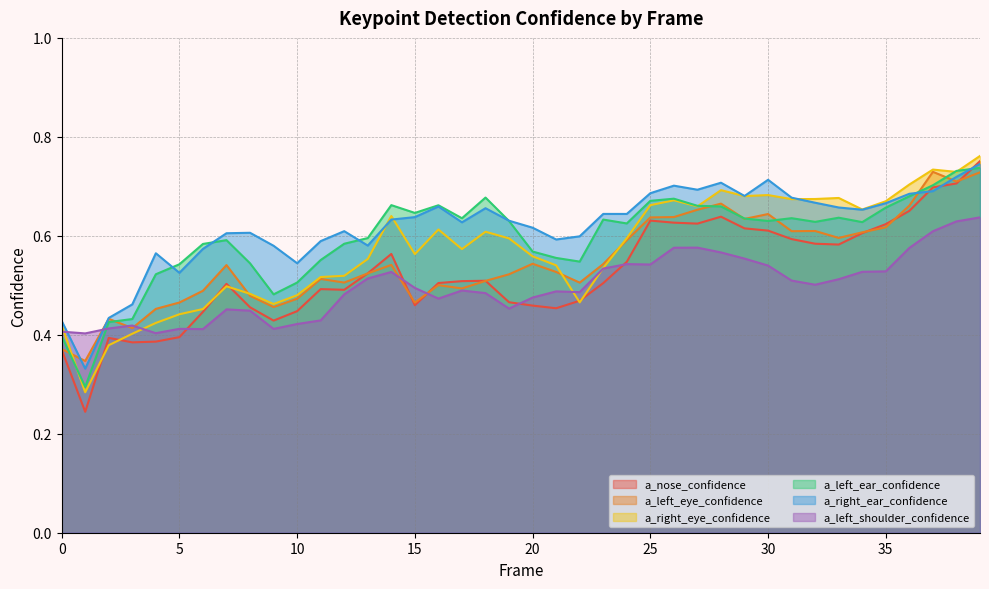

Reading left to right, list all the values displayed in this chart.

a_nose_confidence: 0=0.4	1=0.2	2=0.4	3=0.4	4=0.4	5=0.4	6=0.4	7=0.5	8=0.5	9=0.4	10=0.4	11=0.5	12=0.5	13=0.5	14=0.6	15=0.5	16=0.5	17=0.5	18=0.5	19=0.5	20=0.5	21=0.5	22=0.5	23=0.5	24=0.5	25=0.6	26=0.6	27=0.6	28=0.6	29=0.6	30=0.6	31=0.6	32=0.6	33=0.6	34=0.6	35=0.6	36=0.7	37=0.7	38=0.7	39=0.8
a_left_eye_confidence: 0=0.4	1=0.3	2=0.4	3=0.4	4=0.5	5=0.5	6=0.5	7=0.5	8=0.5	9=0.5	10=0.5	11=0.5	12=0.5	13=0.5	14=0.5	15=0.5	16=0.5	17=0.5	18=0.5	19=0.5	20=0.5	21=0.5	22=0.5	23=0.5	24=0.6	25=0.6	26=0.6	27=0.7	28=0.7	29=0.6	30=0.6	31=0.6	32=0.6	33=0.6	34=0.6	35=0.6	36=0.7	37=0.7	38=0.7	39=0.7
a_right_eye_confidence: 0=0.4	1=0.3	2=0.4	3=0.4	4=0.4	5=0.4	6=0.5	7=0.5	8=0.5	9=0.5	10=0.5	11=0.5	12=0.5	13=0.6	14=0.6	15=0.6	16=0.6	17=0.6	18=0.6	19=0.6	20=0.6	21=0.5	22=0.5	23=0.5	24=0.6	25=0.7	26=0.7	27=0.7	28=0.7	29=0.7	30=0.7	31=0.7	32=0.7	33=0.7	34=0.7	35=0.7	36=0.7	37=0.7	38=0.7	39=0.8
a_left_ear_confidence: 0=0.4	1=0.3	2=0.4	3=0.4	4=0.5	5=0.5	6=0.6	7=0.6	8=0.5	9=0.5	10=0.5	11=0.6	12=0.6	13=0.6	14=0.7	15=0.6	16=0.7	17=0.6	18=0.7	19=0.6	20=0.6	21=0.6	22=0.5	23=0.6	24=0.6	25=0.7	26=0.7	27=0.7	28=0.7	29=0.6	30=0.6	31=0.6	32=0.6	33=0.6	34=0.6	35=0.7	36=0.7	37=0.7	38=0.7	39=0.7
a_right_ear_confidence: 0=0.4	1=0.3	2=0.4	3=0.5	4=0.6	5=0.5	6=0.6	7=0.6	8=0.6	9=0.6	10=0.5	11=0.6	12=0.6	13=0.6	14=0.6	15=0.6	16=0.7	17=0.6	18=0.7	19=0.6	20=0.6	21=0.6	22=0.6	23=0.6	24=0.6	25=0.7	26=0.7	27=0.7	28=0.7	29=0.7	30=0.7	31=0.7	32=0.7	33=0.7	34=0.7	35=0.7	36=0.7	37=0.7	38=0.7	39=0.7
a_left_shoulder_confidence: 0=0.4	1=0.4	2=0.4	3=0.4	4=0.4	5=0.4	6=0.4	7=0.5	8=0.4	9=0.4	10=0.4	11=0.4	12=0.5	13=0.5	14=0.5	15=0.5	16=0.5	17=0.5	18=0.5	19=0.5	20=0.5	21=0.5	22=0.5	23=0.5	24=0.5	25=0.5	26=0.6	27=0.6	28=0.6	29=0.6	30=0.5	31=0.5	32=0.5	33=0.5	34=0.5	35=0.5	36=0.6	37=0.6	38=0.6	39=0.6